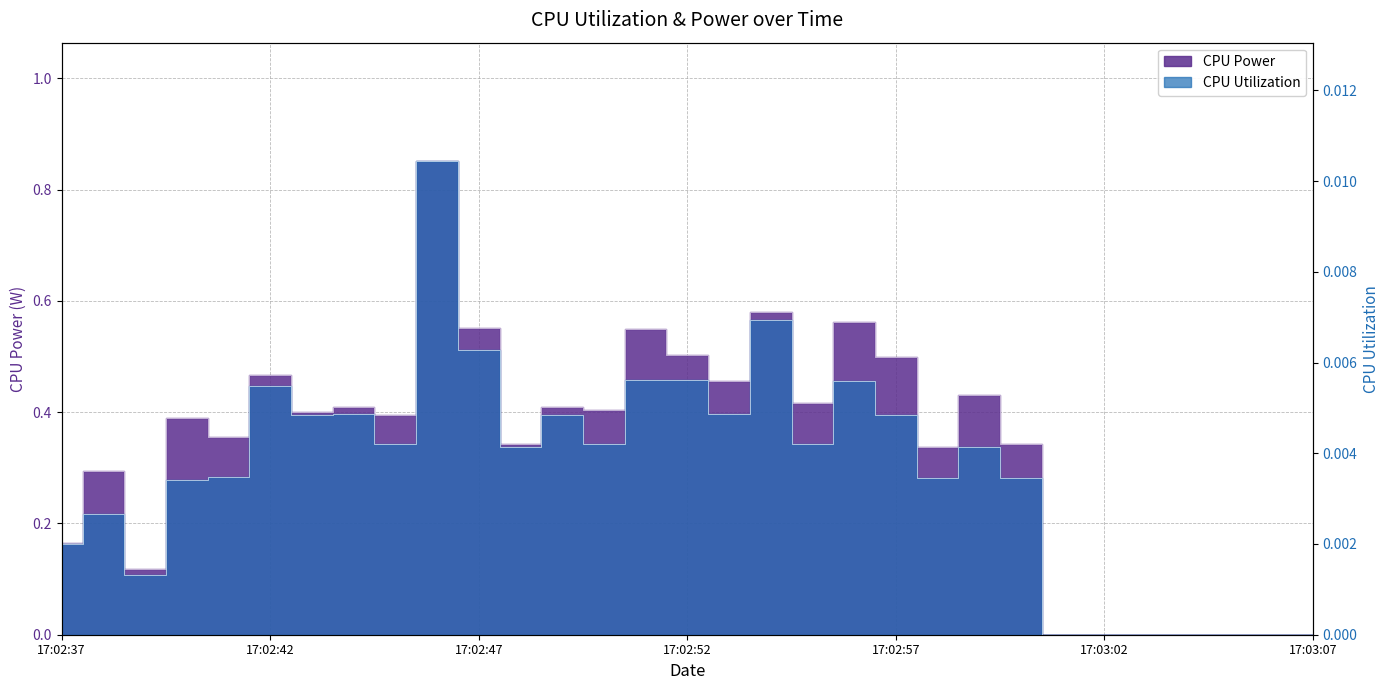

True or false: CPU Utilization and CPU Power cross at least once.

False